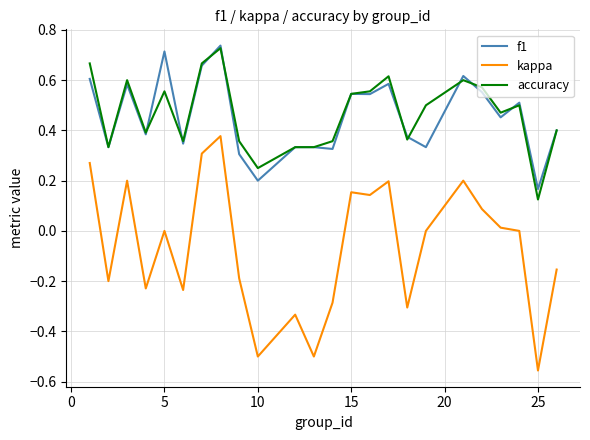

True or false: f1 and kappa intersect in this chart.

False